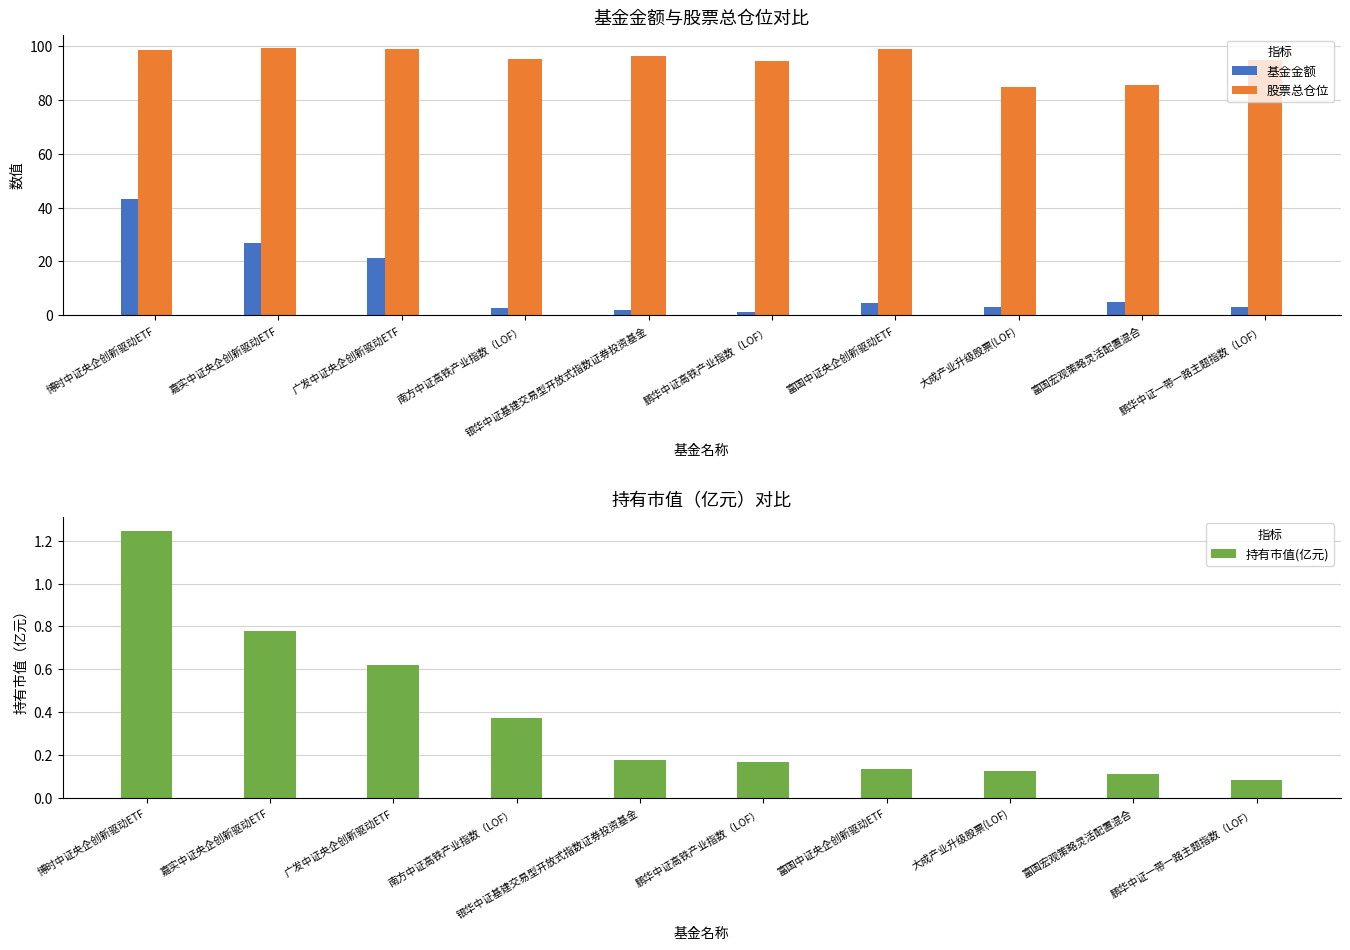

What position from the left is 大成产业升级股票(LOF)?

8